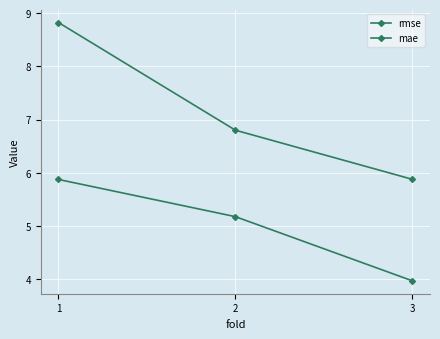

The value of mae at 1 is 2.1. True or false?

False